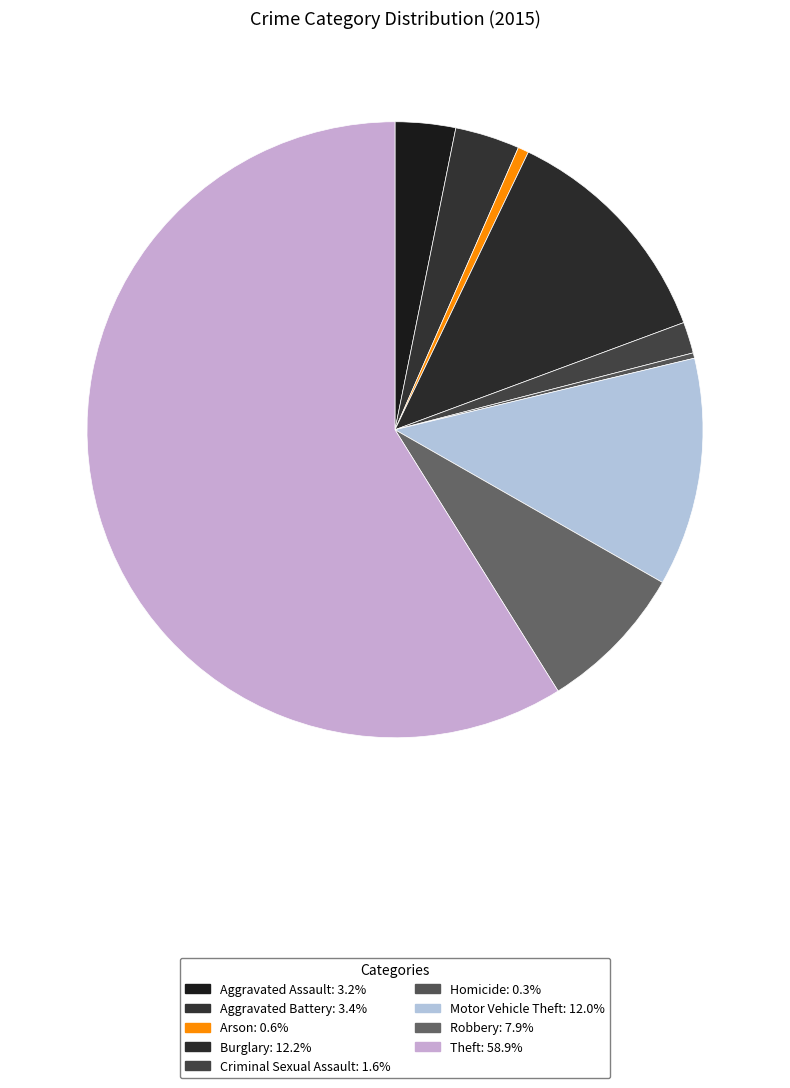

The Theft slice represents 59% of the pie. True or false?

True